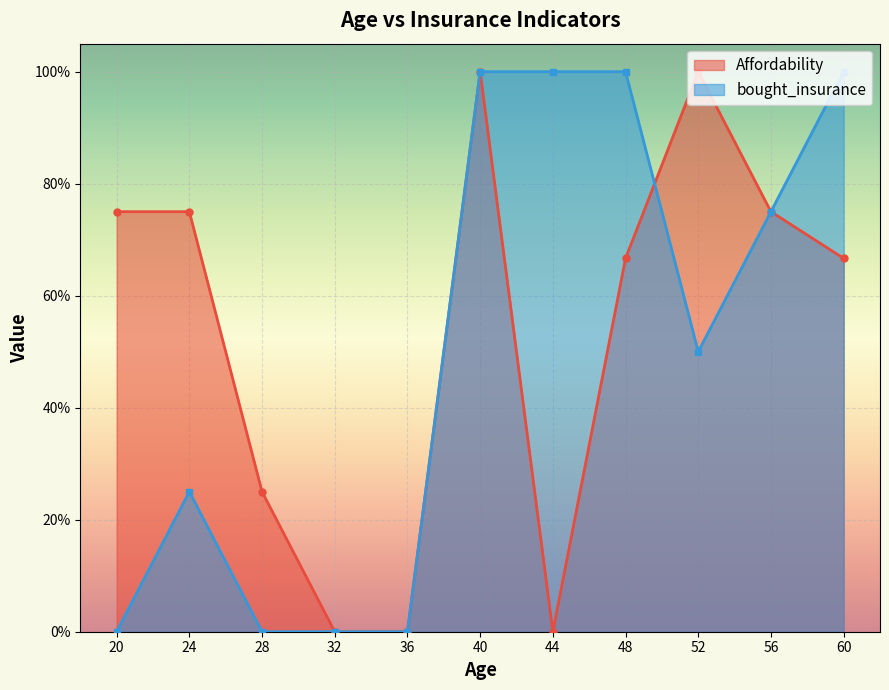

True or false: Affordability has a value of 1 at 26.

False